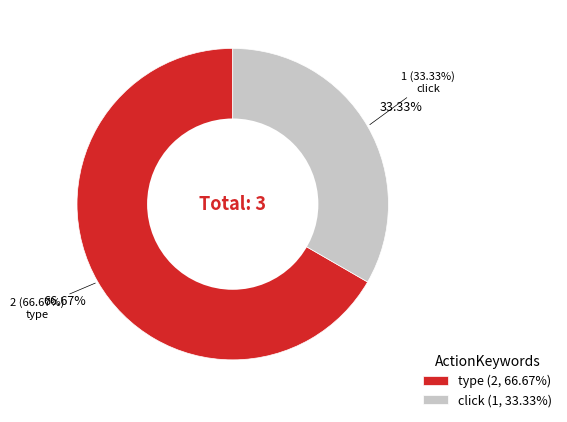

Which slice is the largest?

type